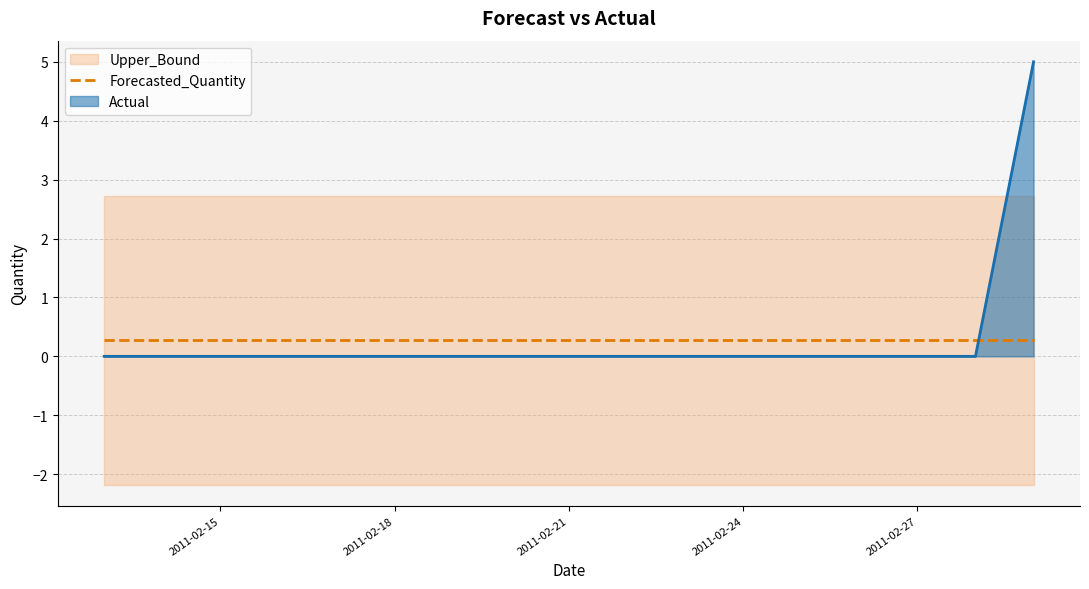

Which series changed the most between 2011-02-13 and 2011-02-18?

Actual